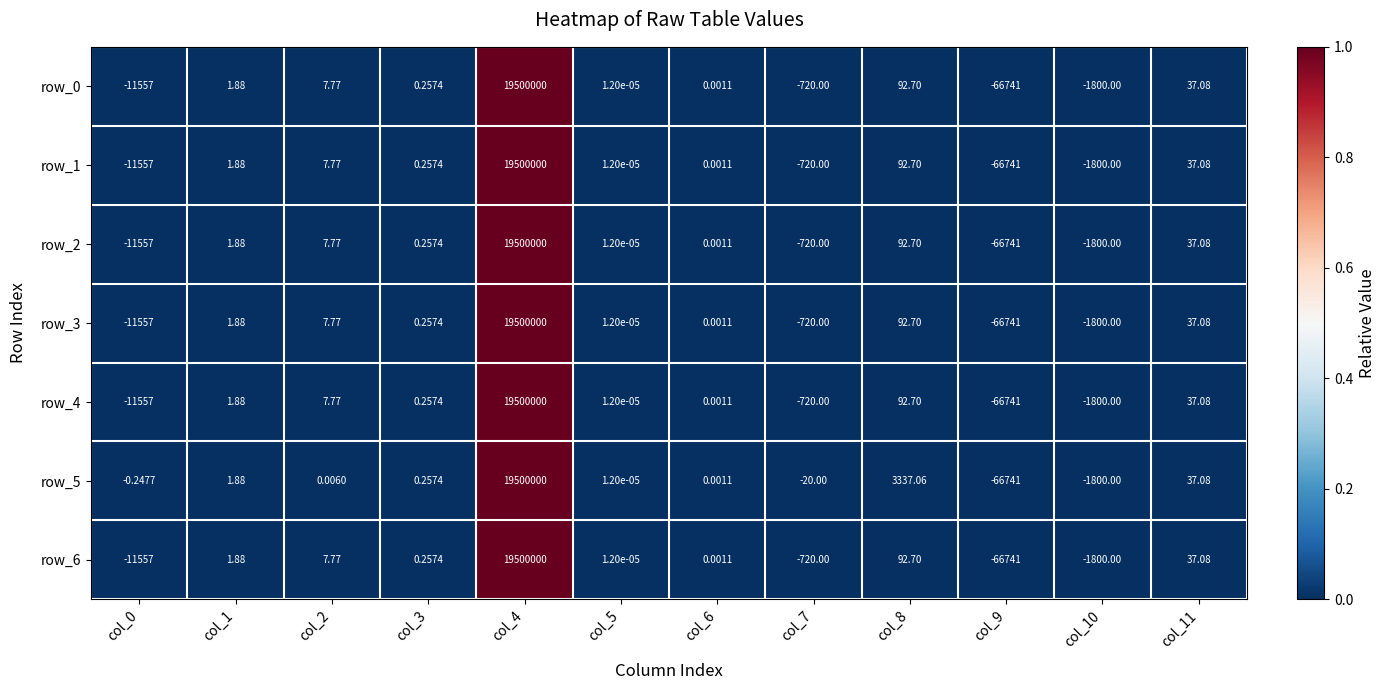

Is the value of row_6 at col_2 greater than the value of row_4 at col_10?

Yes